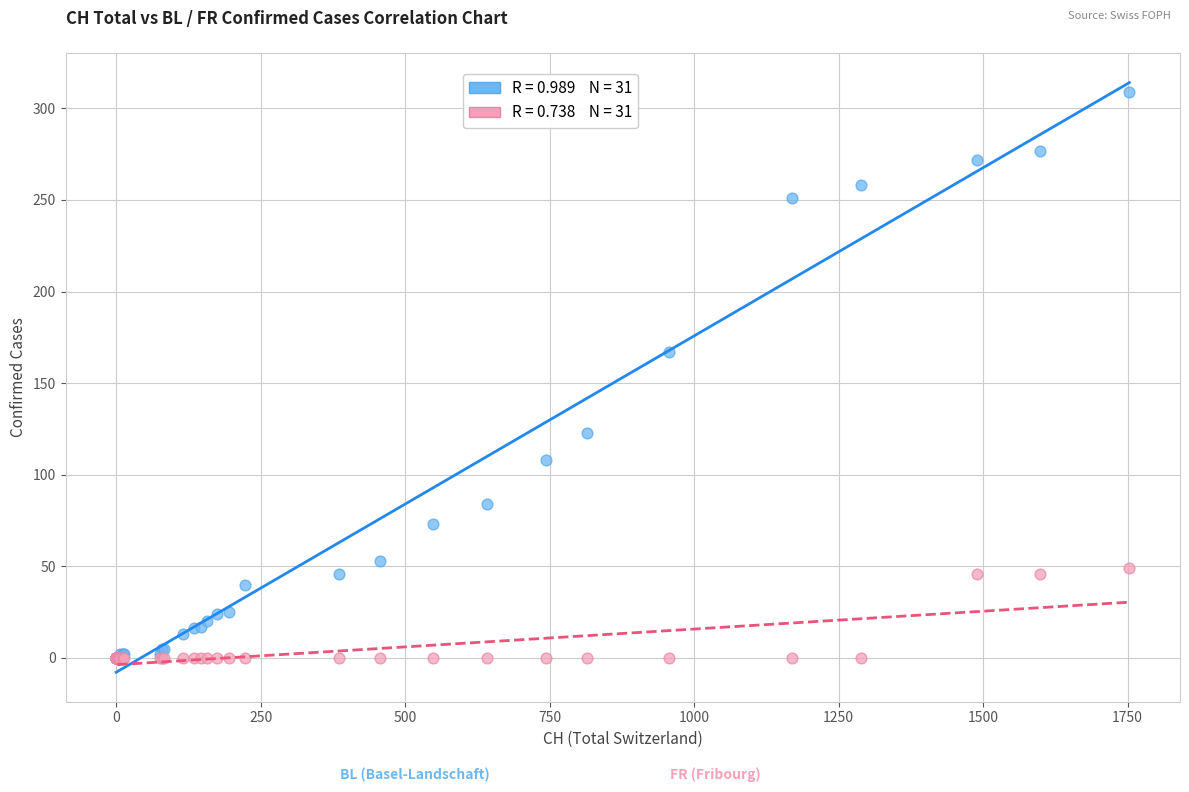

Across all series, what Y value is closest to 154?

167